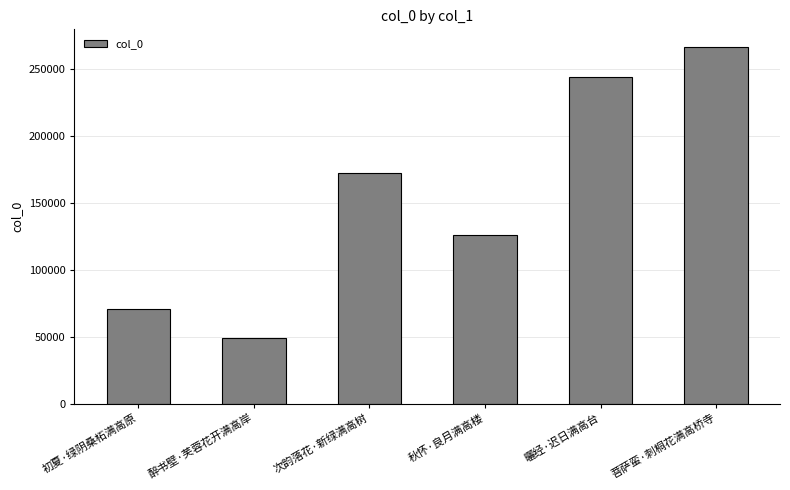

Reading left to right, extract all data points from this chart.

71006	49206	172321	125999	243984	266440